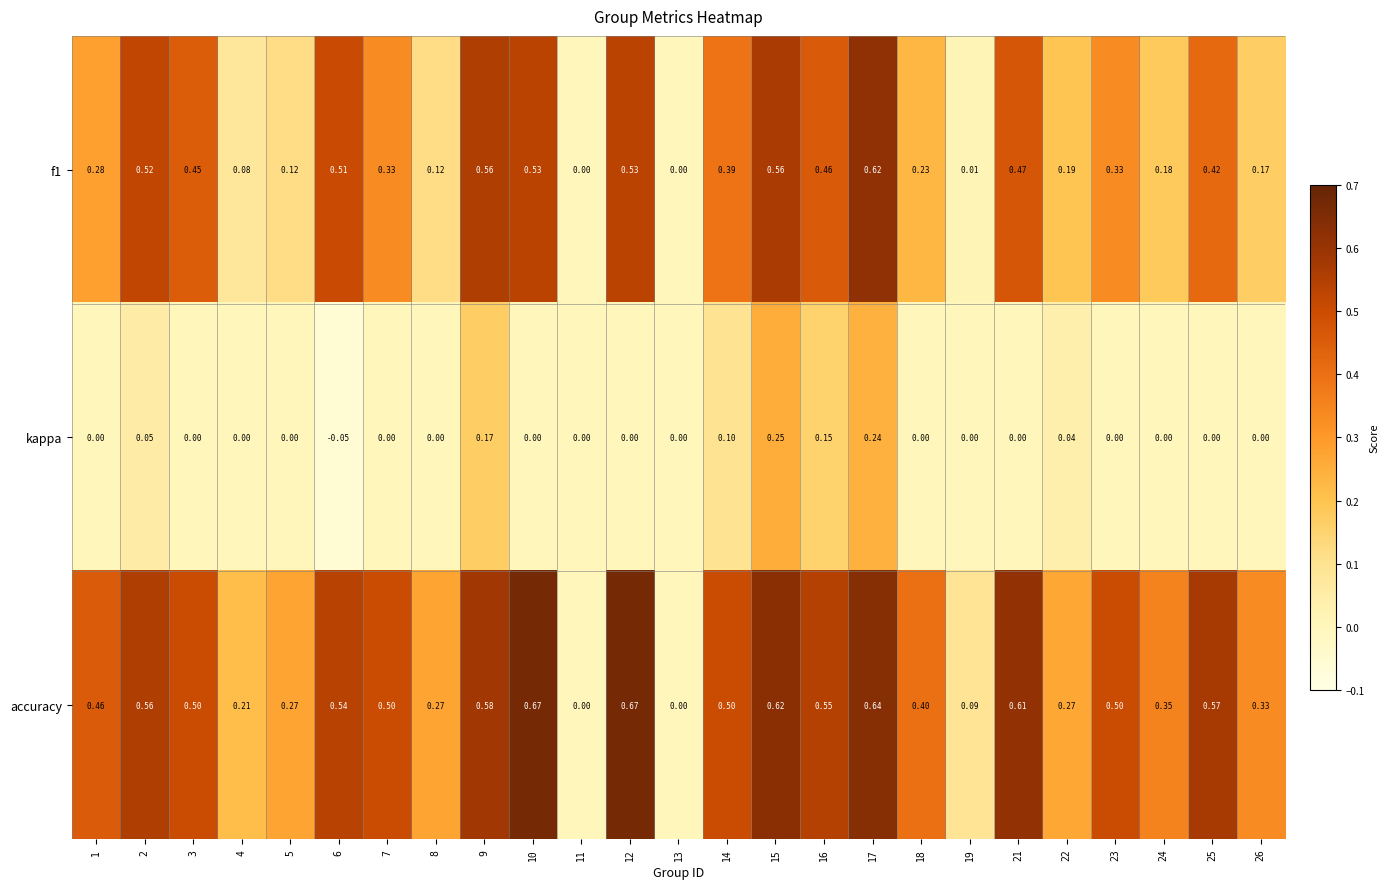

Which series has the widest spread of values?

accuracy